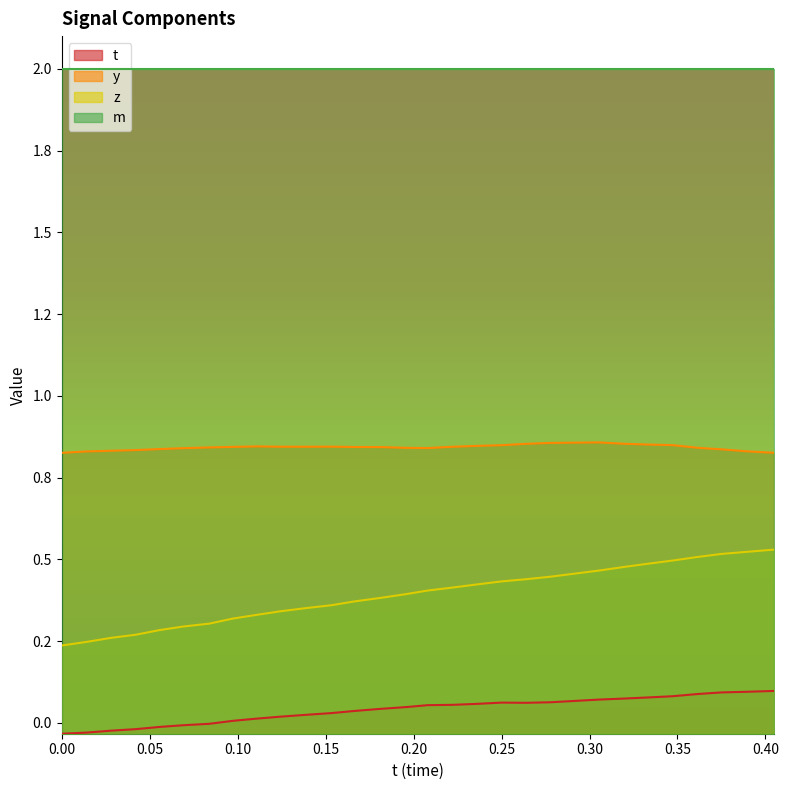

Does the chart display data point markers on the line(s)?

No